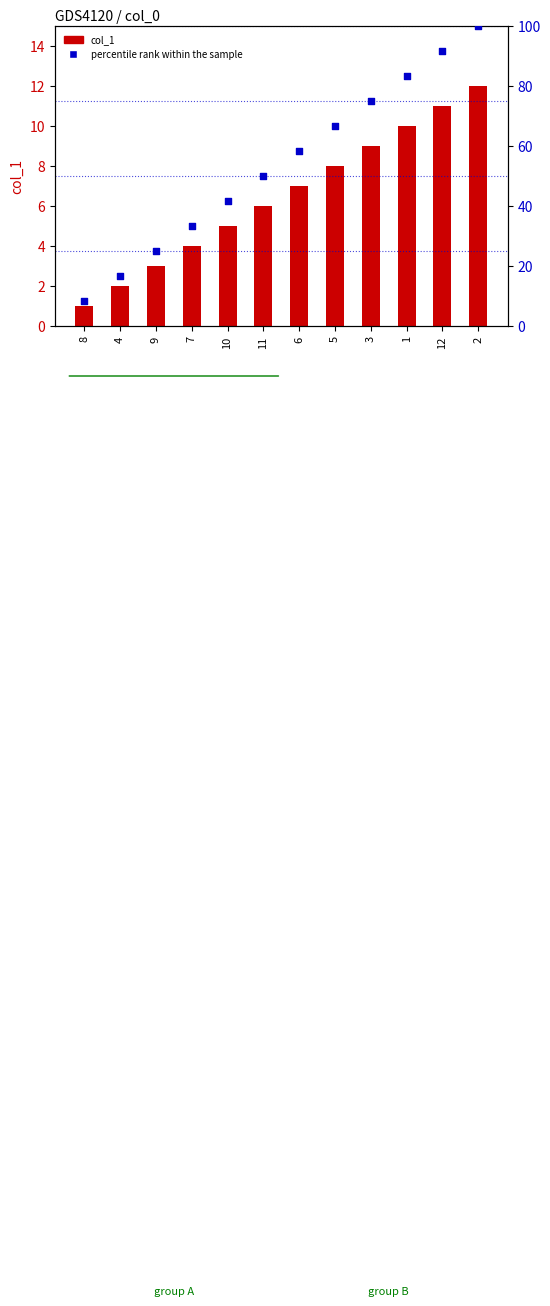

Is the value of percentile rank within the sample at 12 greater than the value of col_1 at 8?

Yes